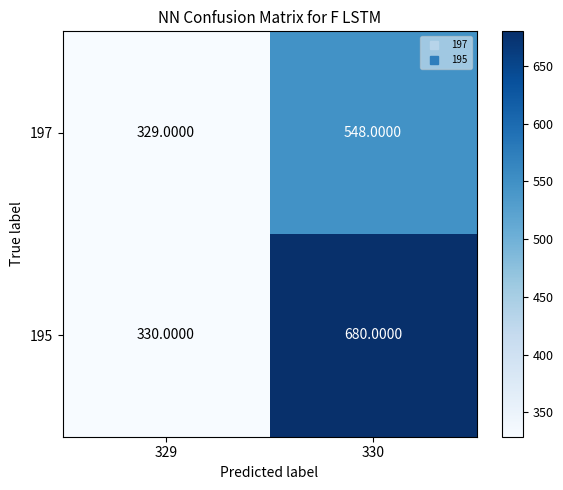

Which series has the largest total across all categories?

195